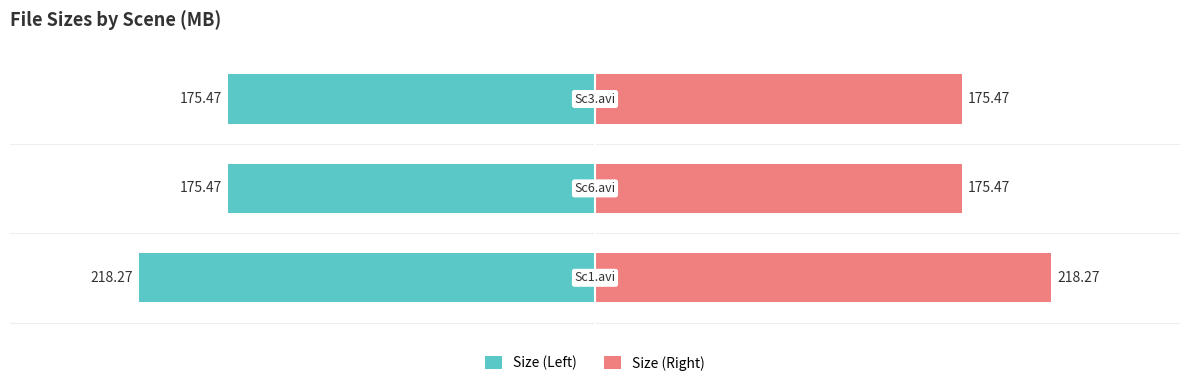

Reading left to right, list all the values displayed in this chart.

Size (Left): -218.3	-175.5	-175.5
Size (Right): 218.3	175.5	175.5